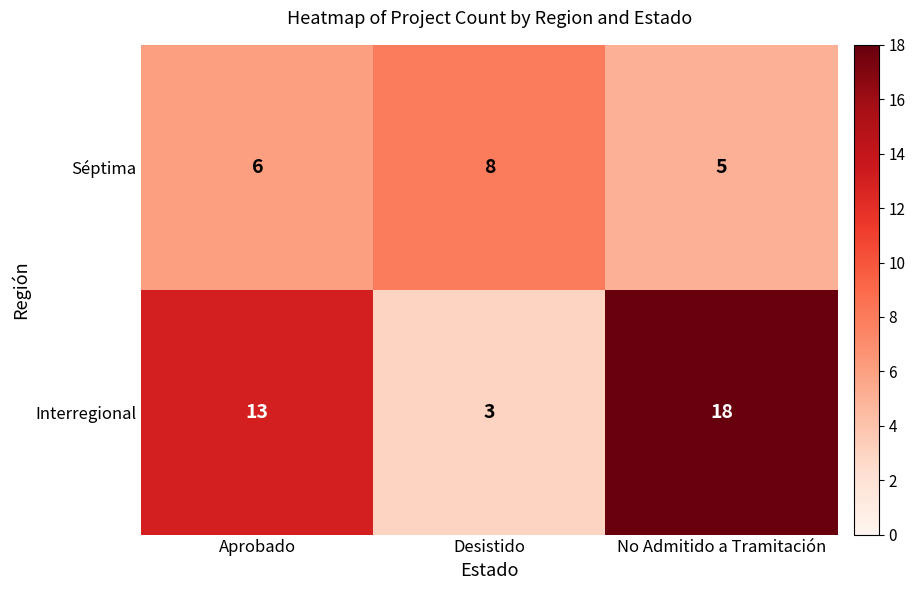

Reading left to right, list all the values displayed in this chart.

Séptima: 6	8	5
Interregional: 13	3	18